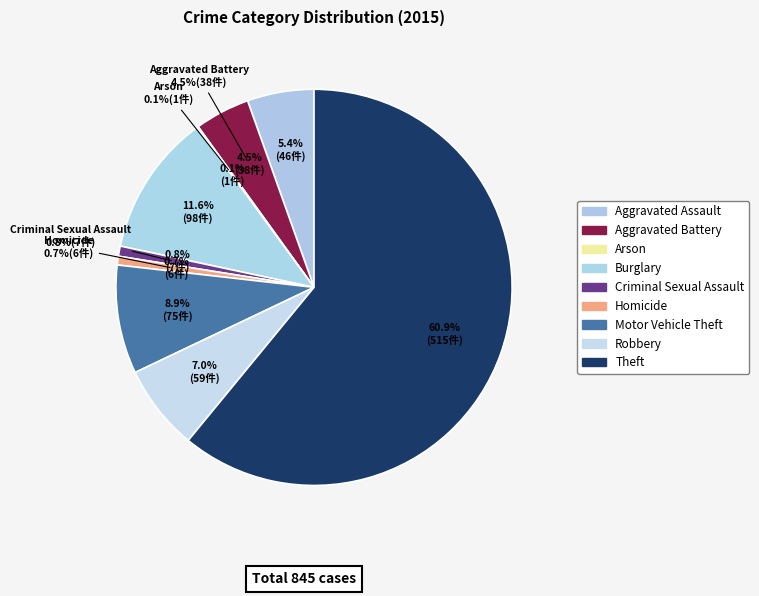

Which category has the smallest portion of the pie?

Arson